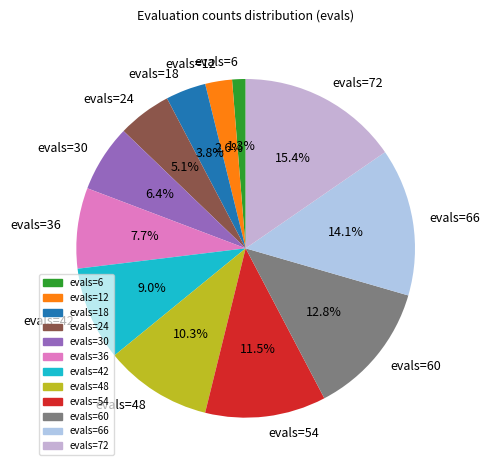

Between evals=30 and evals=12, which is larger?

evals=30